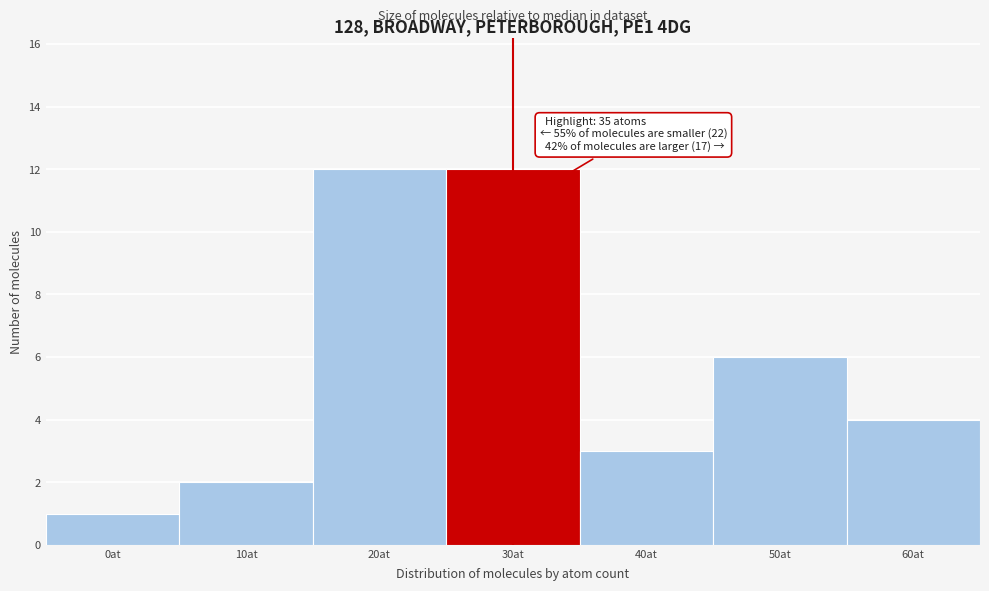

Reading right to left, what are all the values shown in this chart?

60at=4	50at=6	40at=3	30at=12	20at=12	10at=2	0at=1